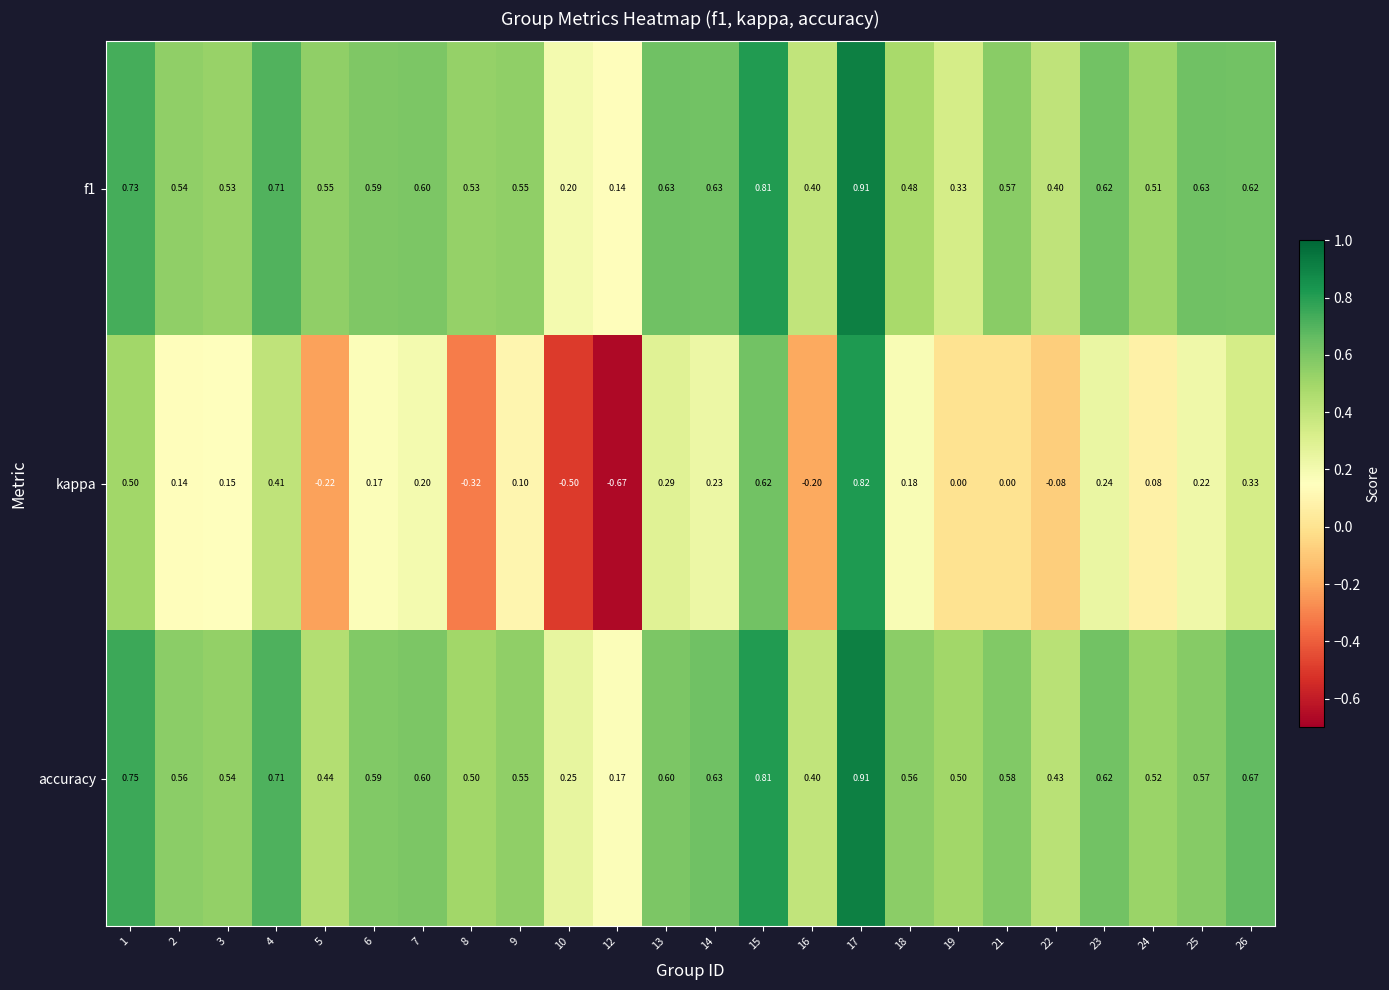

Between 1 and 19, which series saw the biggest shift?

kappa